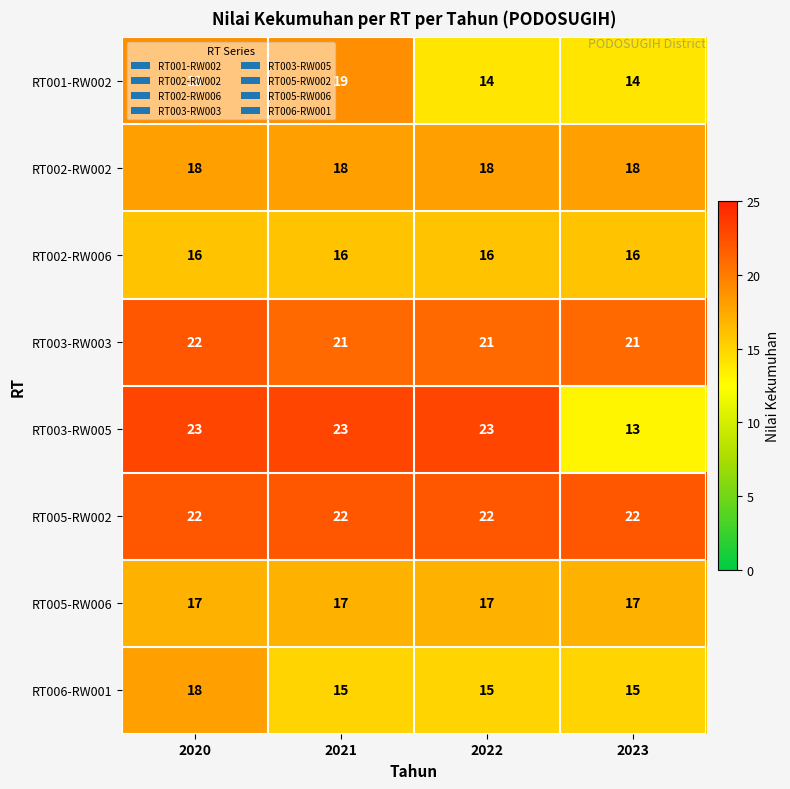

At how many categories does at least one series exceed 21?

4